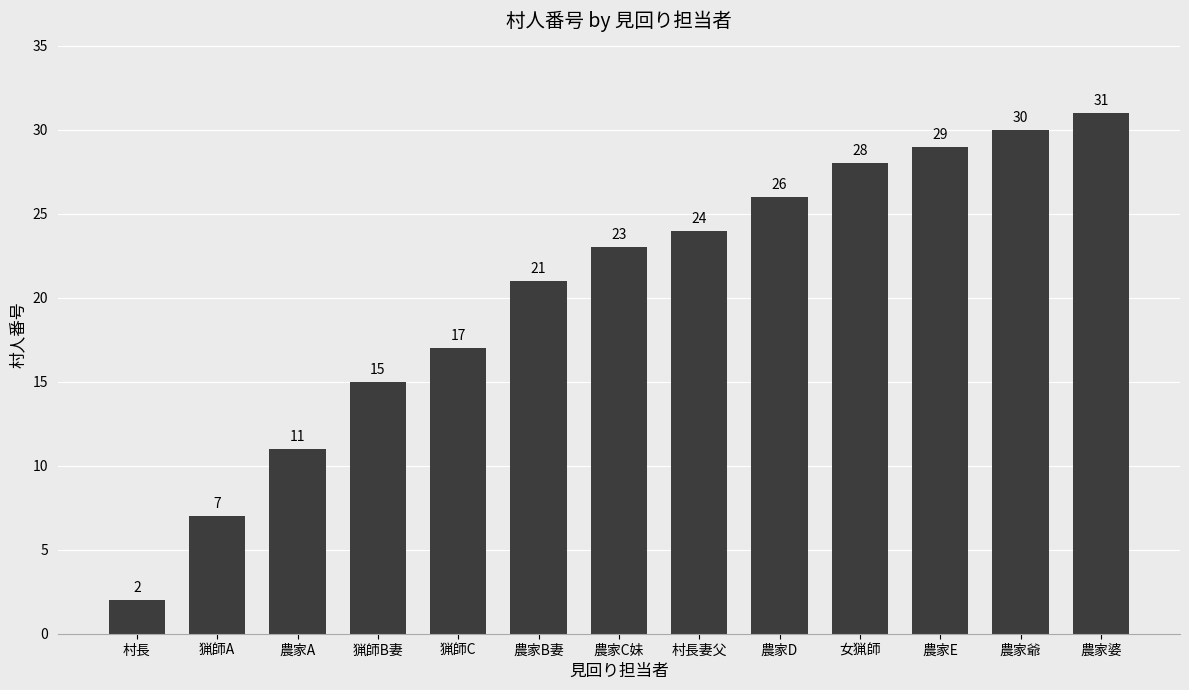

What is the value of the 12th bar from the left?

30